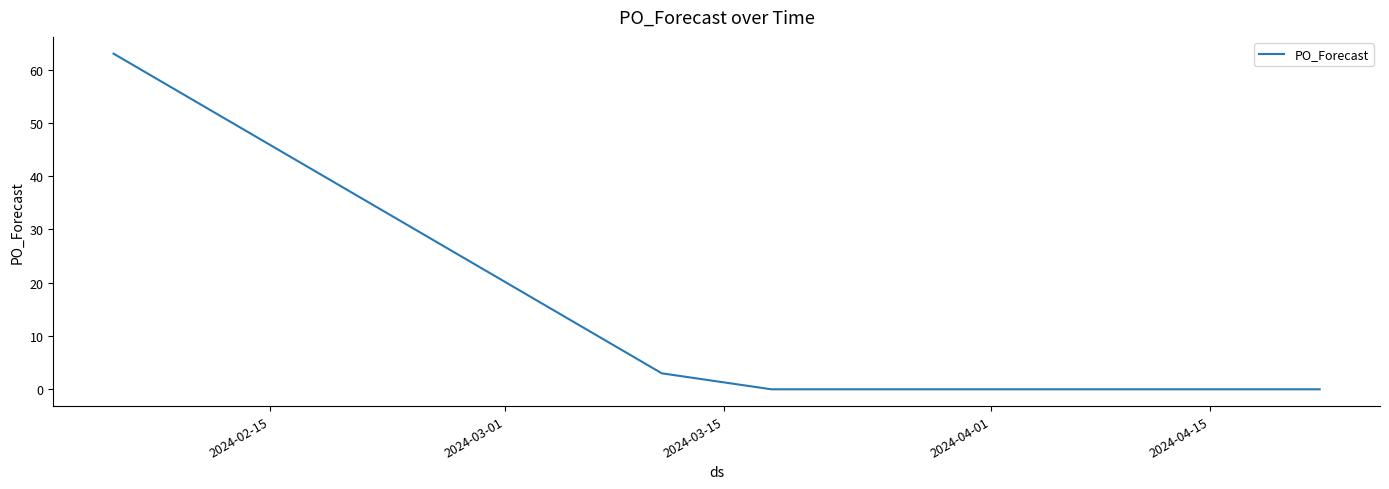

What is the difference between the maximum and minimum values?

63